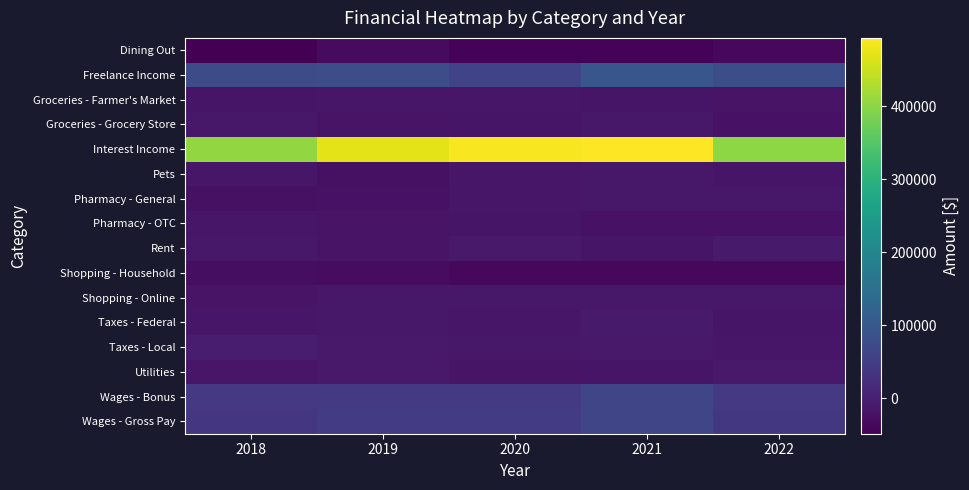

Reading right to left, what are all the values shown in this chart?

Dining Out: 2022=-36060.8	2021=-42634.7	2020=-42411.1	2019=-31943.1	2018=-48651.7
Freelance Income: 2022=82544.3	2021=97453.0	2020=61175.4	2019=79261.0	2018=77451.8
Groceries - Farmer's Market: 2022=-20380.5	2021=-18770.3	2020=-16102.2	2019=-16857.8	2018=-16888.2
Groceries - Grocery Store: 2022=-21540.9	2021=-13849.0	2020=-17812.6	2019=-20206.7	2018=-14288.7
Interest Income: 2022=402524.6	2021=493650.4	2020=487535.0	2019=471555.5	2018=405743.9
Pets: 2022=-18507.8	2021=-13403.0	2020=-15415.2	2019=-23981.3	2018=-16779.2
Pharmacy - General: 2022=-14404.4	2021=-14157.9	2020=-15758.2	2019=-21235.1	2018=-23699.5
Pharmacy - OTC: 2022=-21751.1	2021=-21771.2	2020=-17522.5	2019=-19495.8	2018=-15671.1
Rent: 2022=-9956.6	2021=-17478.6	2020=-11332.6	2019=-19678.5	2018=-14249.1
Shopping - Household: 2022=-37393.8	2021=-37302.5	2020=-36896.2	2019=-30192.7	2018=-29035.1
Shopping - Online: 2022=-13332.8	2021=-13905.0	2020=-13275.5	2019=-14467.9	2018=-20982.9
Taxes - Federal: 2022=-18487.5	2021=-10445.9	2020=-16744.9	2019=-13779.4	2018=-16348.8
Taxes - Local: 2022=-16020.5	2021=-11598.3	2020=-13415.1	2019=-11177.1	2018=-8204.0
Utilities: 2022=-11888.1	2021=-17959.2	2020=-20430.5	2019=-12233.2	2018=-16849.5
Wages - Bonus: 2022=41313.8	2021=64897.1	2020=42987.8	2019=43272.9	2018=40895.3
Wages - Gross Pay: 2022=39711.0	2021=65122.1	2020=44701.9	2019=45068.8	2018=37560.2